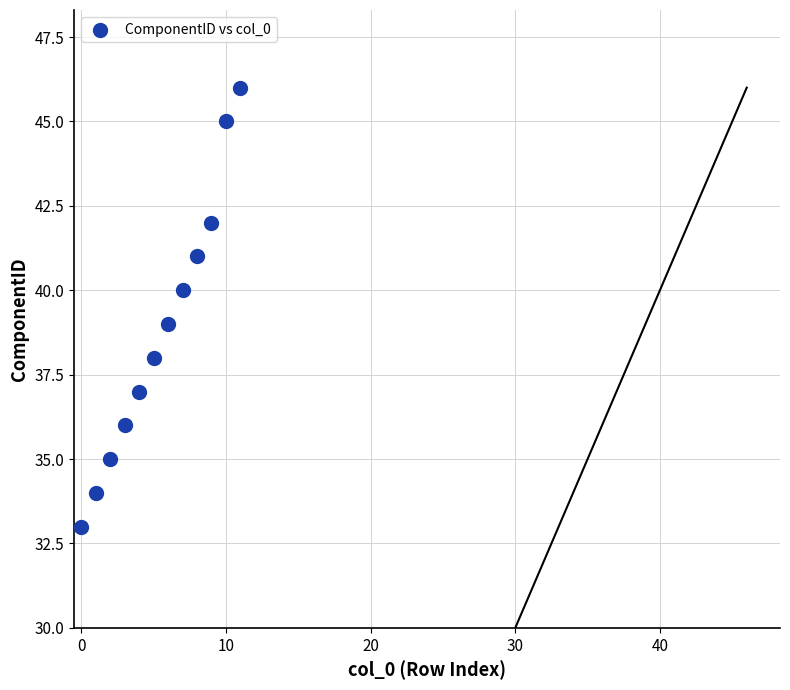

What is the range of Y values (max minus min)?

13